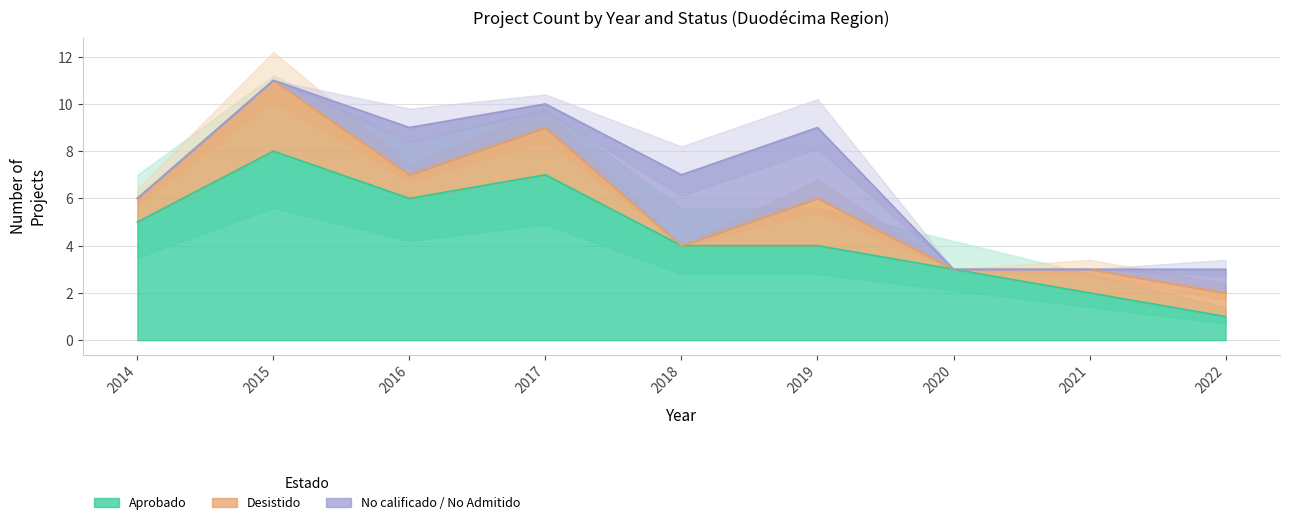

Is it true that Desistido equals 2 at 2019?

True